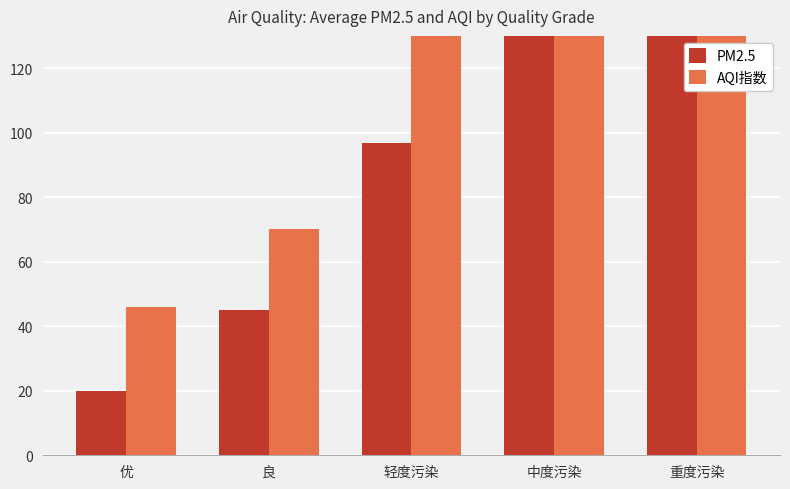

Reading left to right, what are all the values shown in this chart?

PM2.5: 优=20.0	良=45.1	轻度污染=96.8	中度污染=133.7	重度污染=170.3
AQI指数: 优=45.9	良=70.0	轻度污染=133.5	中度污染=173.7	重度污染=219.3